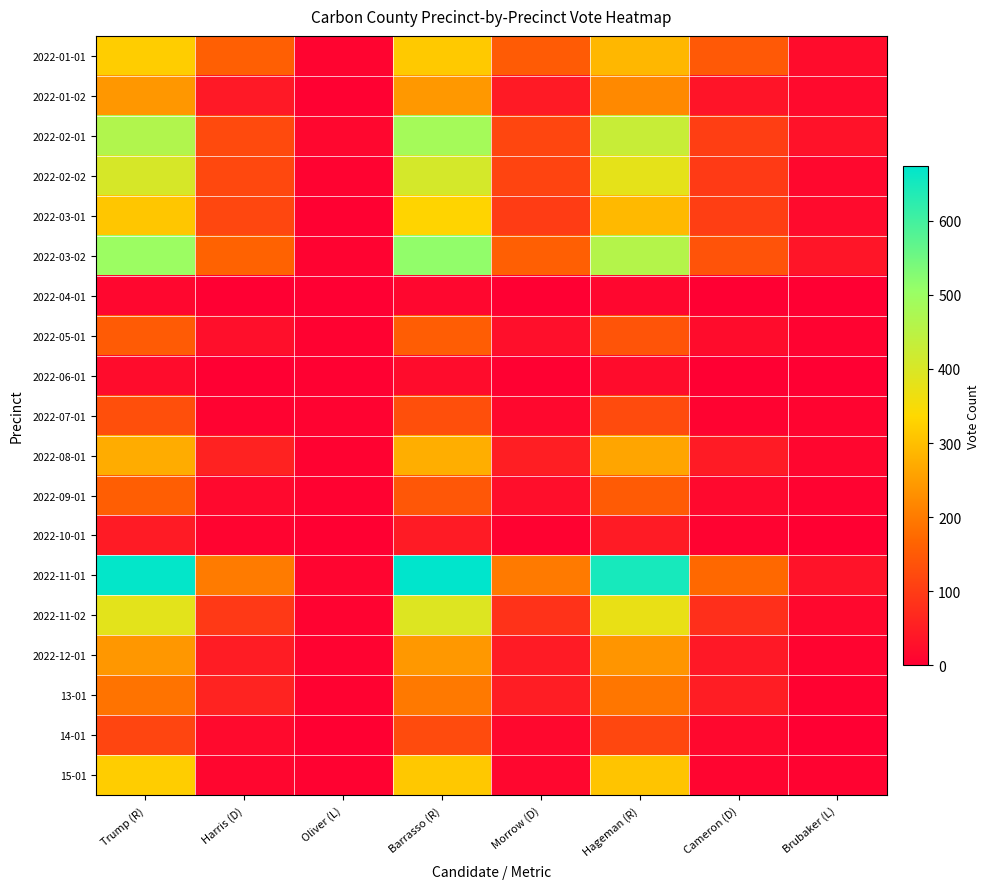

At which category does the chart reach its minimum across all series?

Harris (D)